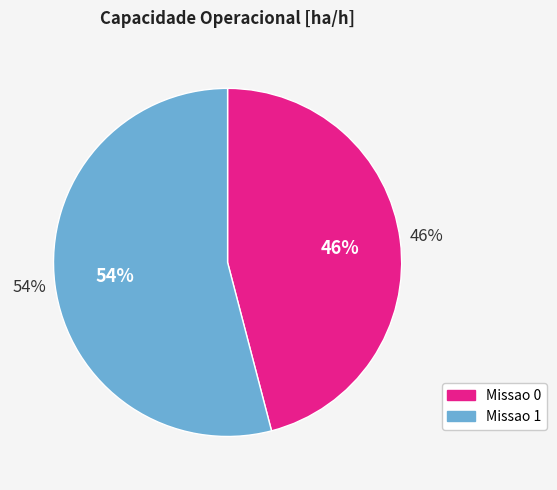

How many segments does this pie chart have?

2